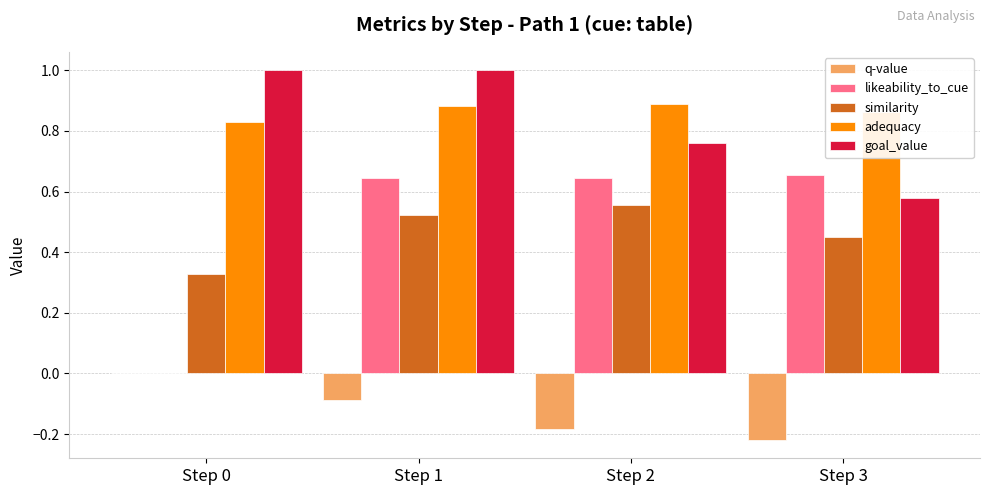

Which series changed the most between Step 2 and Step 3?

goal_value